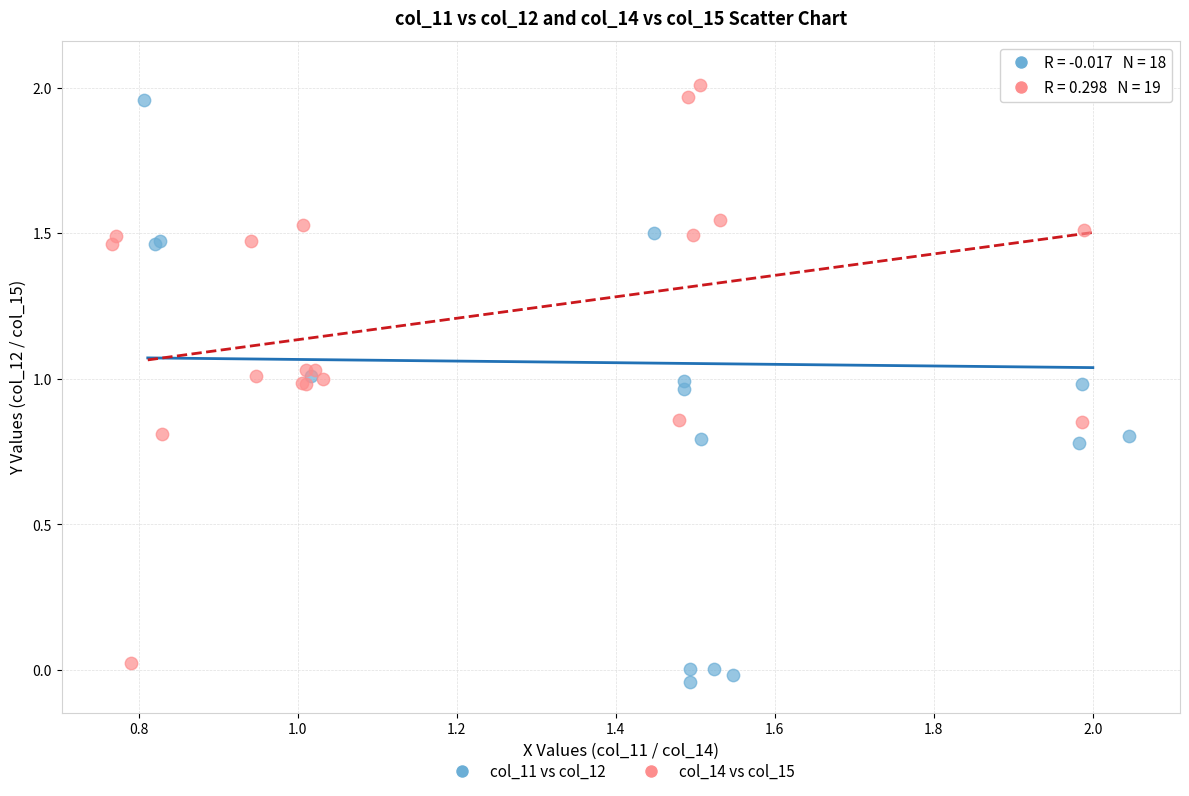

Which series has the widest spread of Y values?

col_11 vs col_12